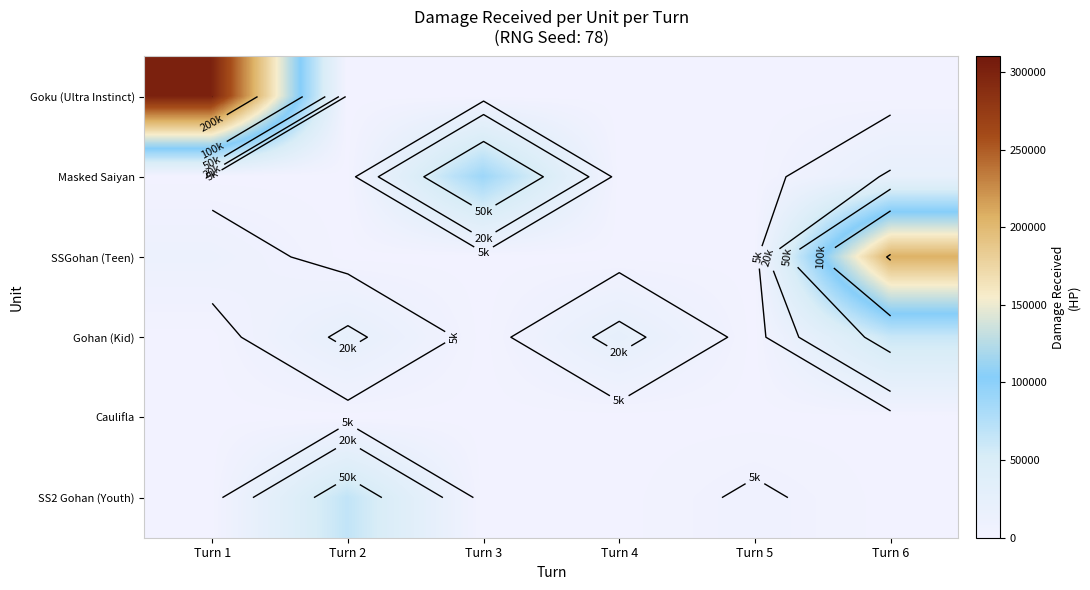

Which has a higher value, Turn 5 or Turn 4?

Turn 5